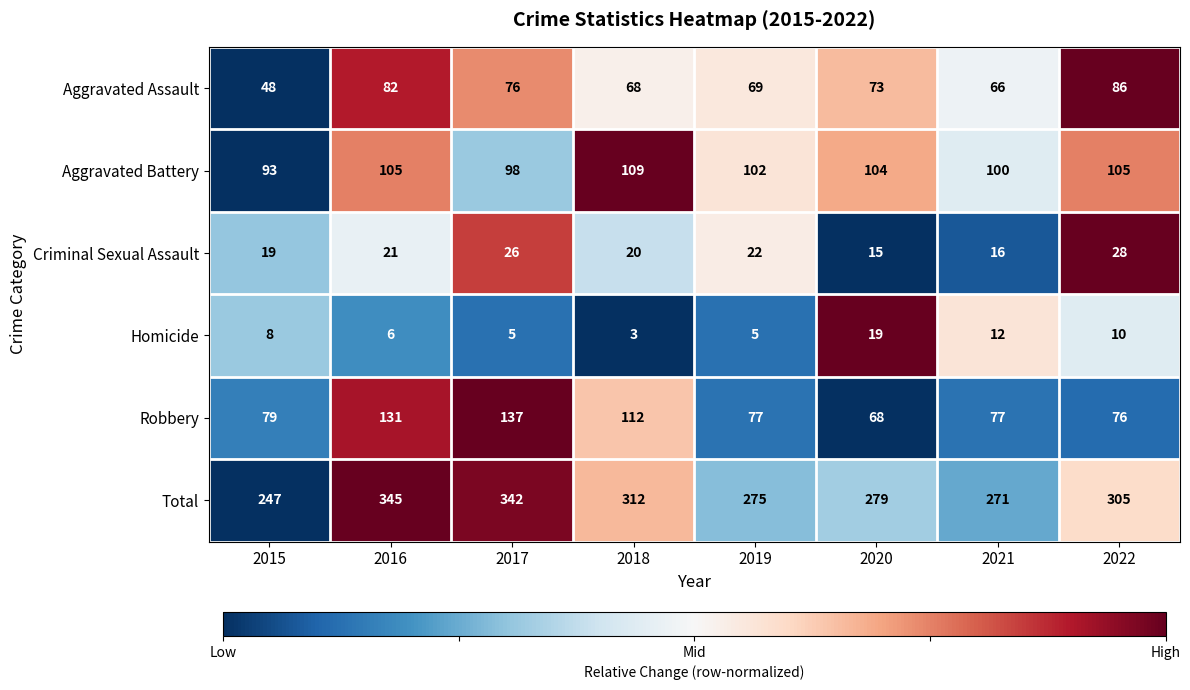

List the series in order of their peak value, lowest first.

Homicide, Criminal Sexual Assault, Aggravated Assault, Aggravated Battery, Robbery, Total